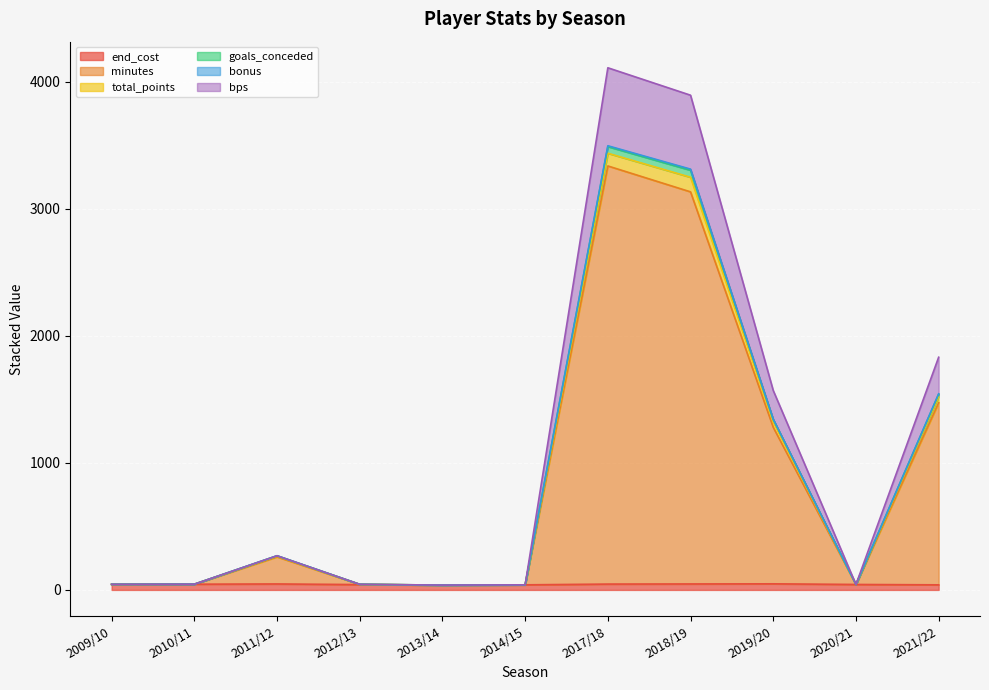

How many interior local valleys does the bps series have?

2